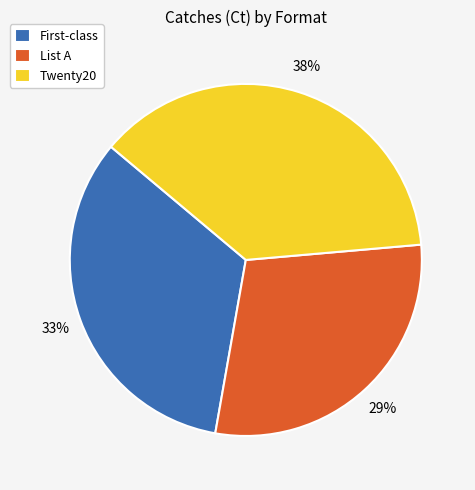

Which category has the smallest portion of the pie?

List A